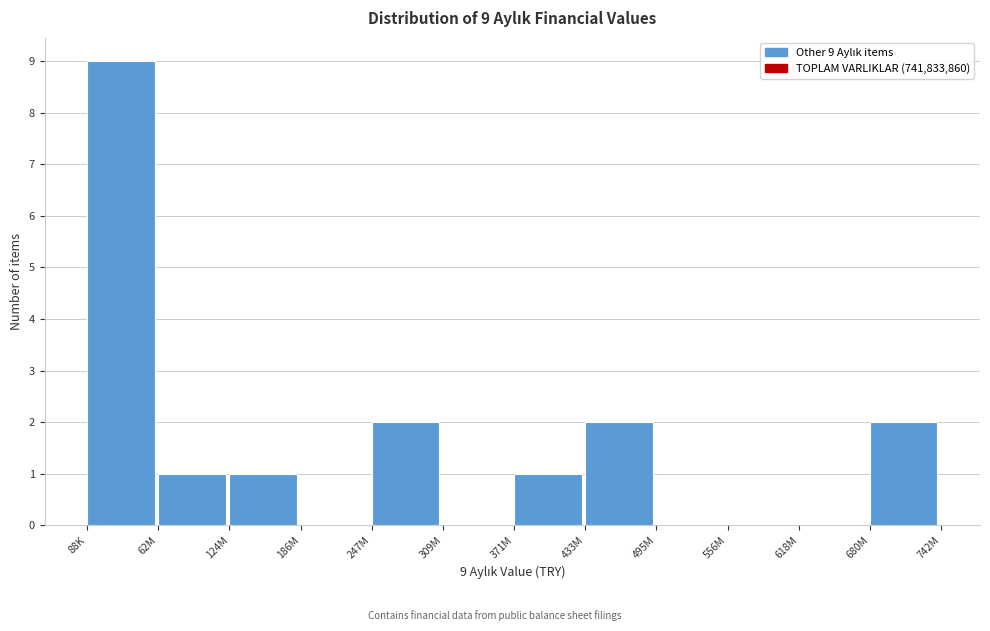

Reading left to right, extract all data points from this chart.

88K=9	62M=1	124M=1	186M=0	247M=2	309M=0	371M=1	433M=2	495M=0	556M=0	618M=0	680M=2